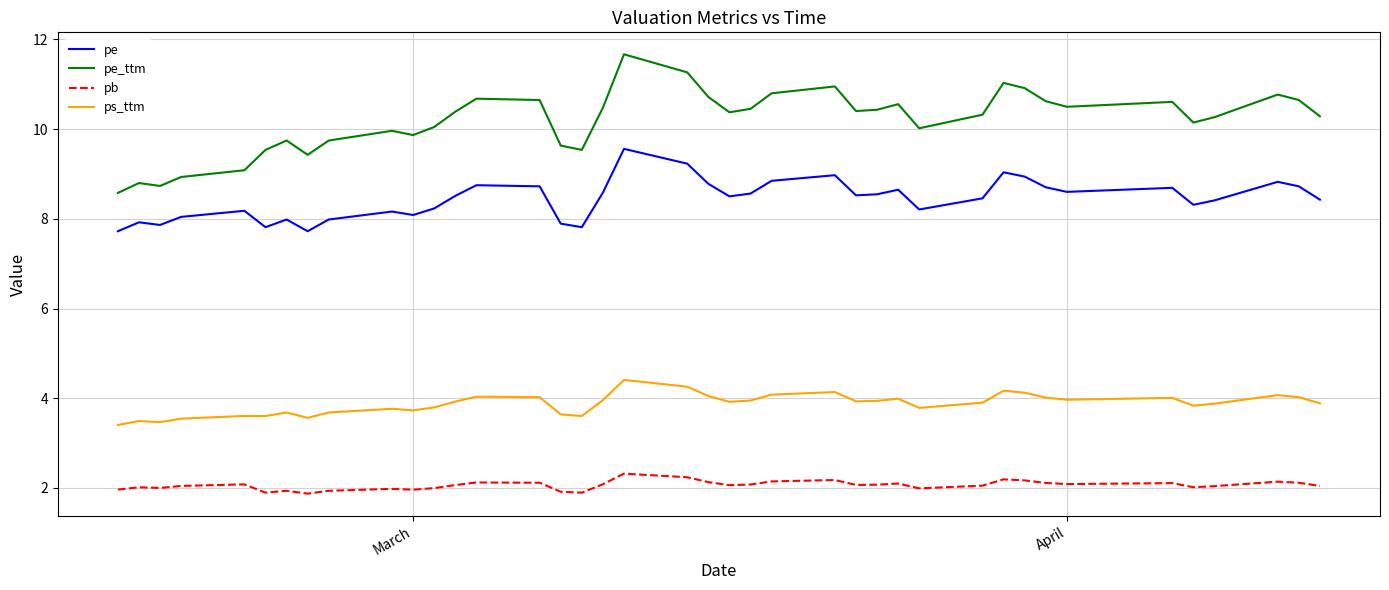

What is the difference between the maximum and minimum values in the pe_ttm series?

3.1